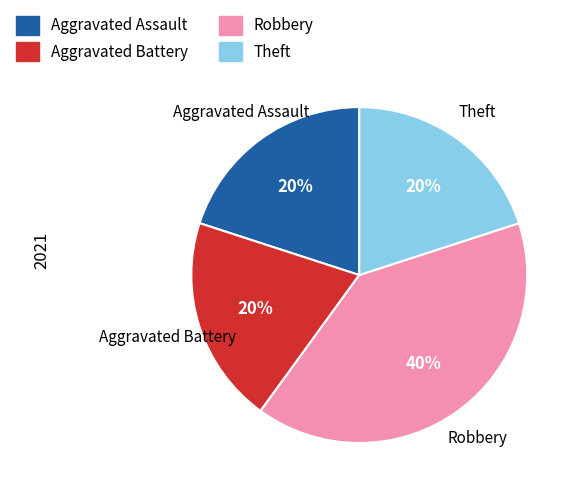

To the nearest percent, what is the combined percentage of Aggravated Battery and Aggravated Assault?

40%